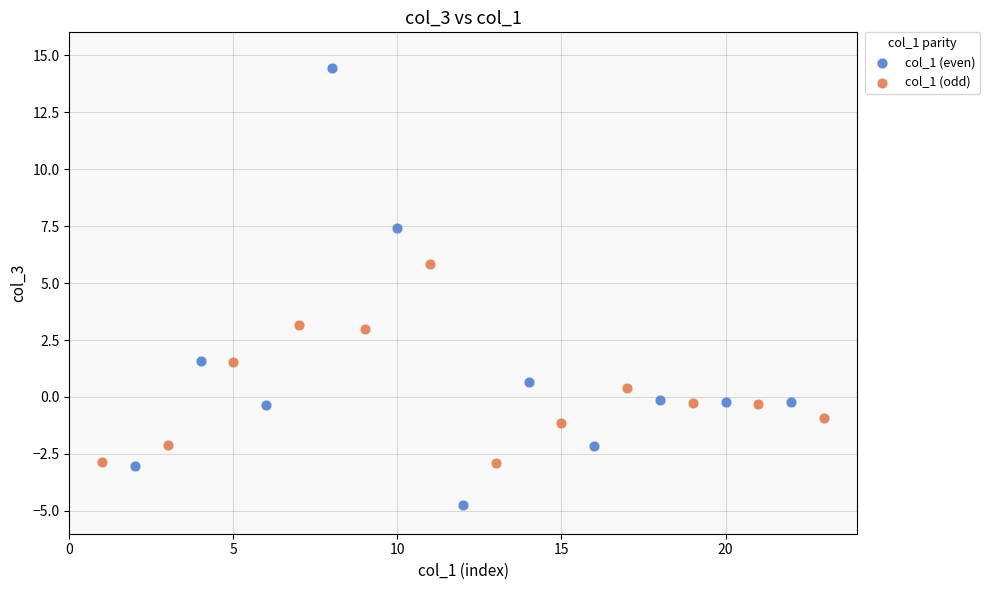

What are all the series names shown in the legend?

col_1 (even), col_1 (odd)